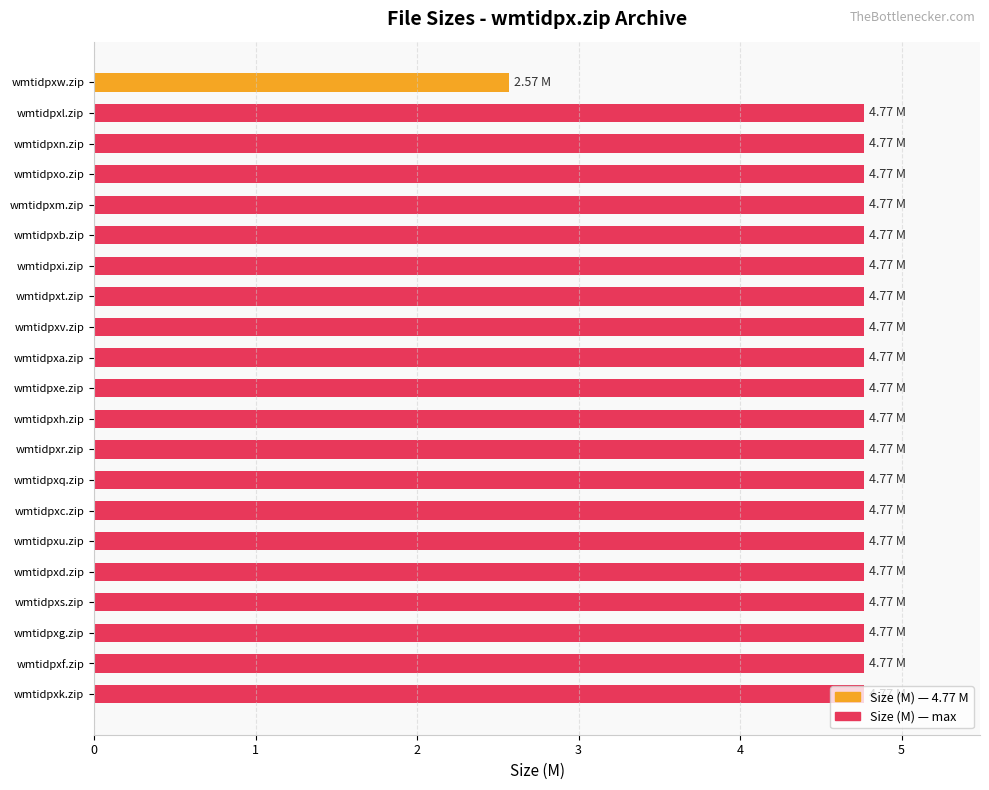

What is the difference between the values at wmtidpxv.zip and wmtidpxw.zip?

2.2